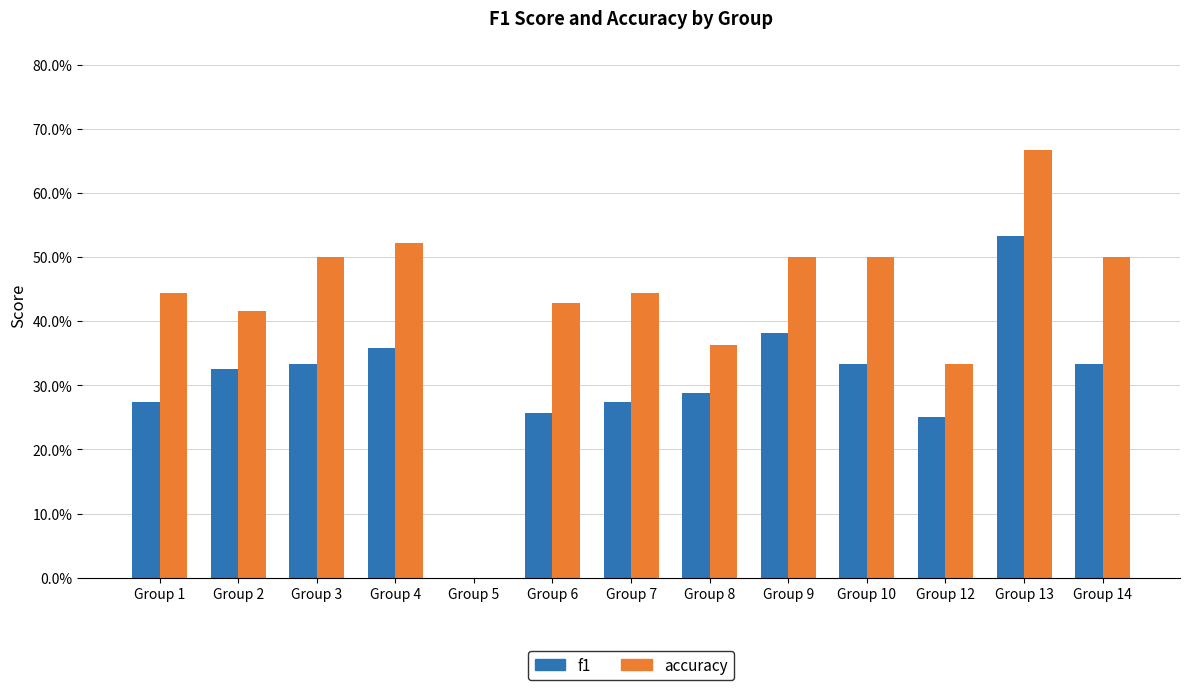

List the series in order of their overall mean, highest first.

accuracy, f1